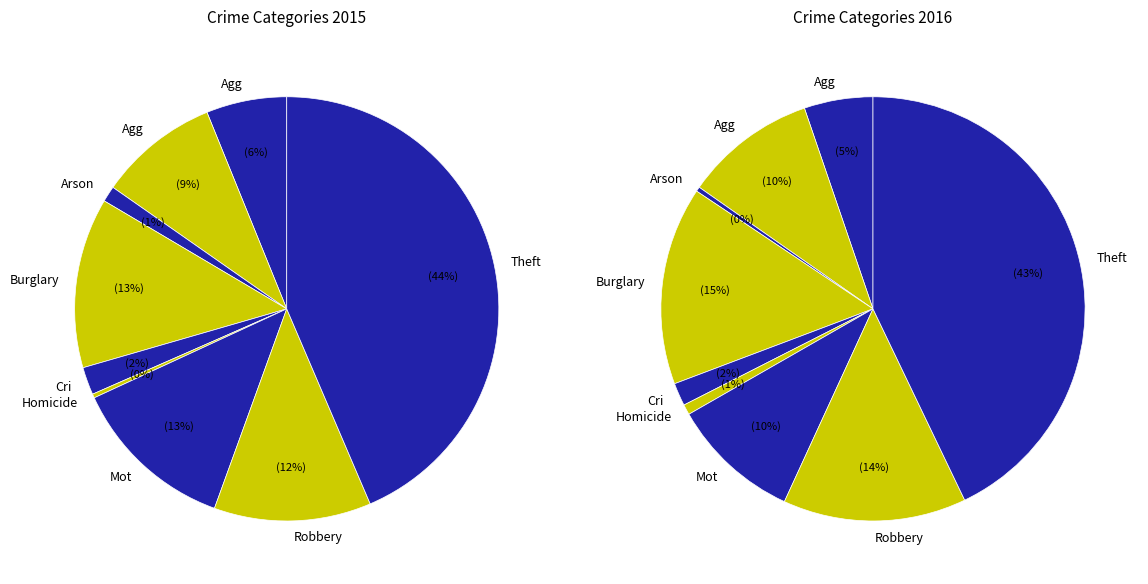

What is the smallest slice in the pie chart?

Homicide